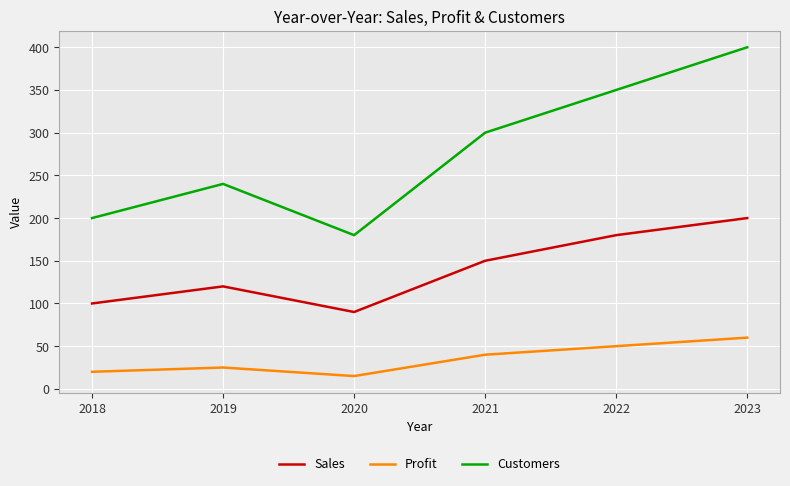

Is it true that Customers equals 180 at 2020?

True